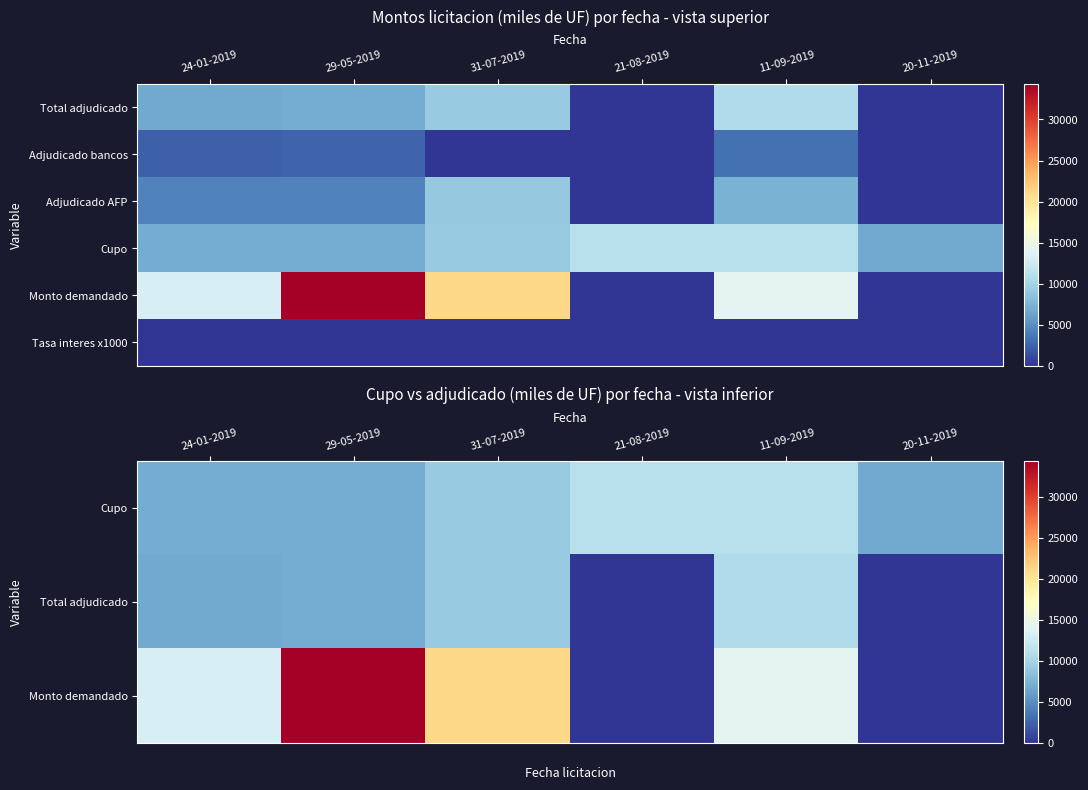

Which category has the highest value across all series?

29-05-2019